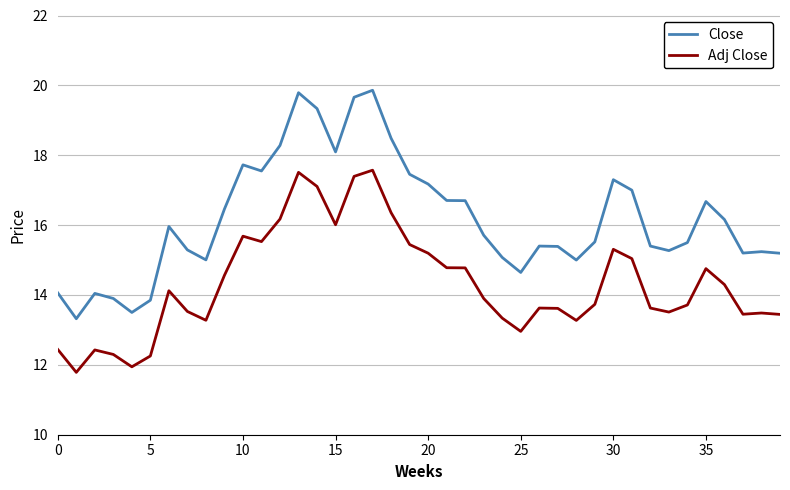

What is the difference between the maximum and minimum values in the Adj Close series?

5.8